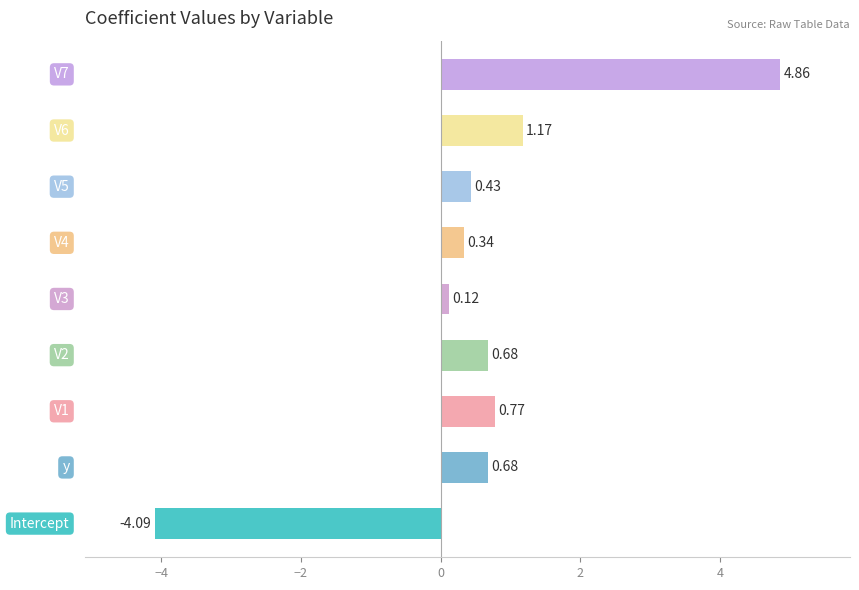

How many bars are there in total?

9